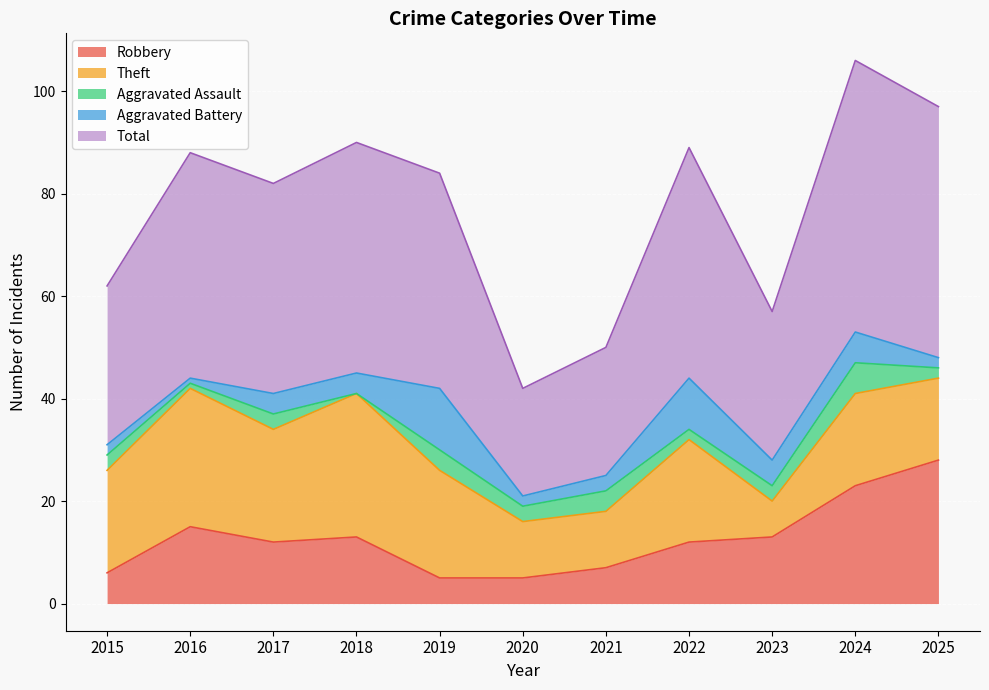

What is the value of the Total point at the 11th from the left?

49